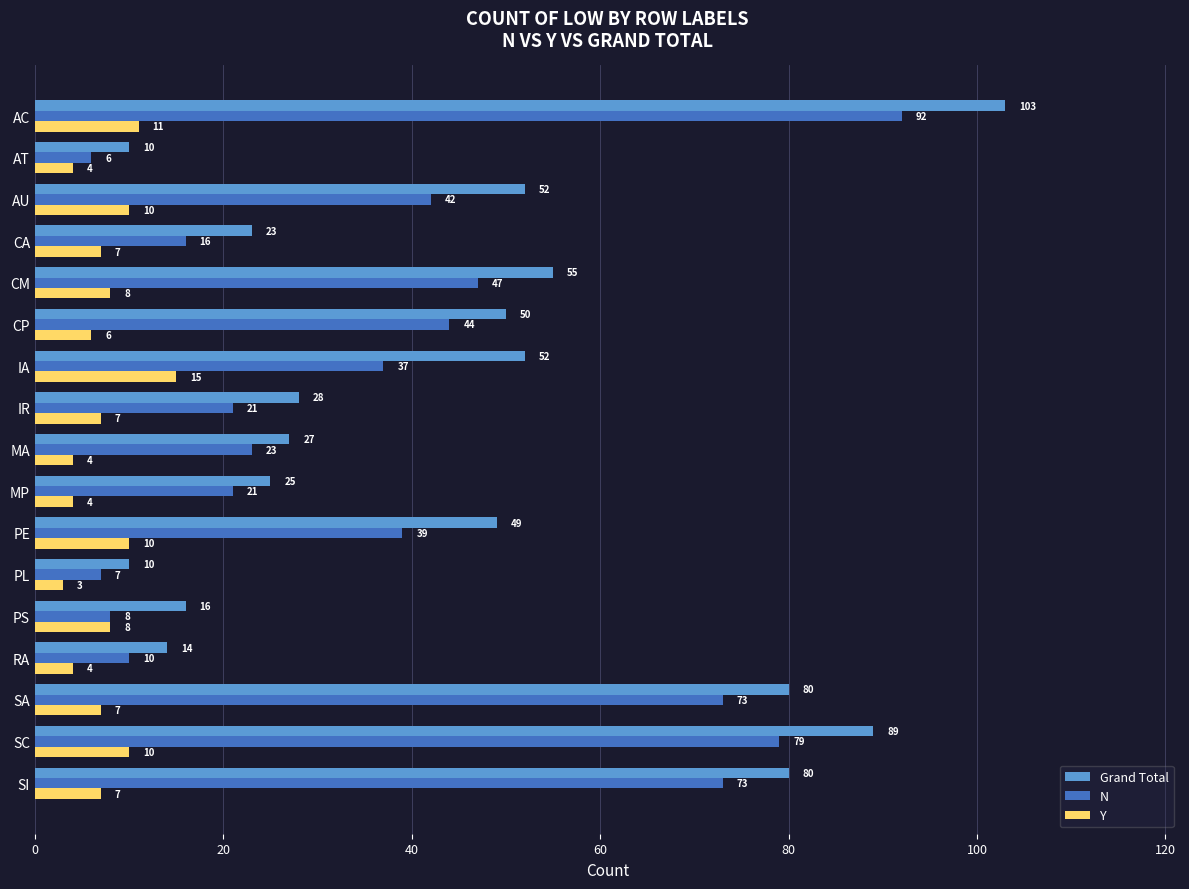

Is it true that N equals 42 at AU?

True